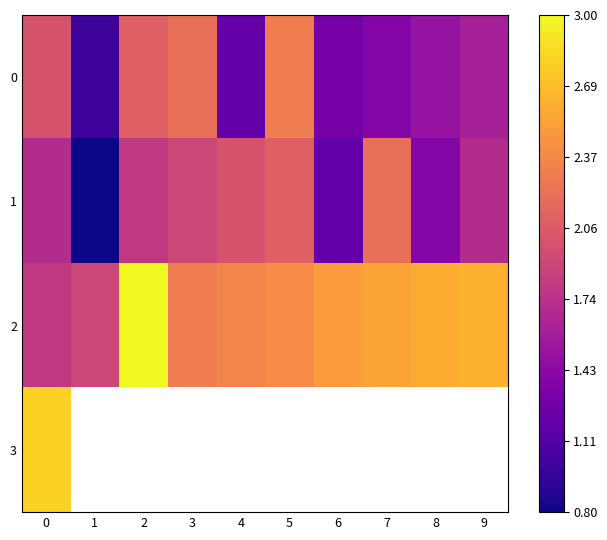

Rank the series at 0 from highest to lowest value.

3, 0, 2, 1